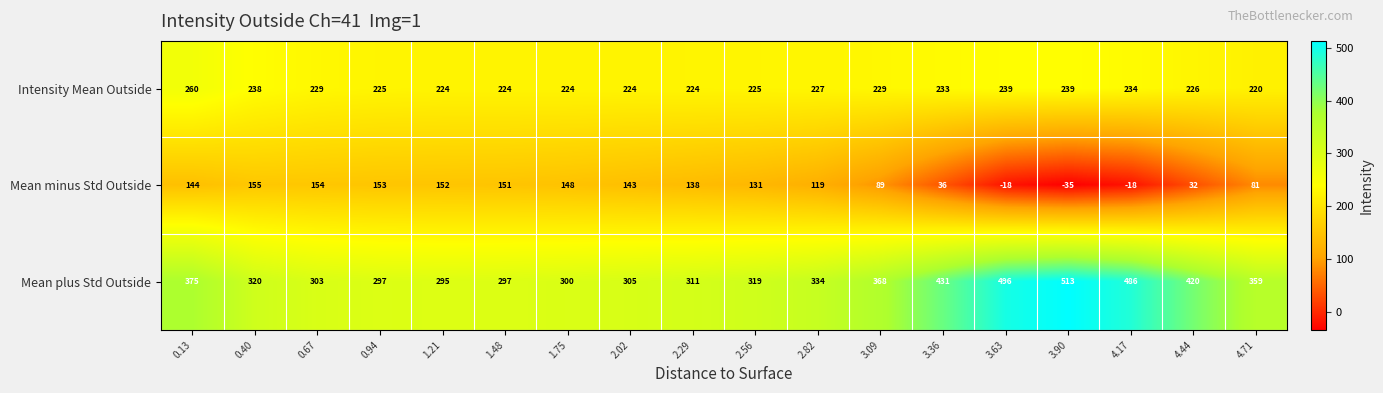

Which series has the largest total across all categories?

Mean plus Std Outside